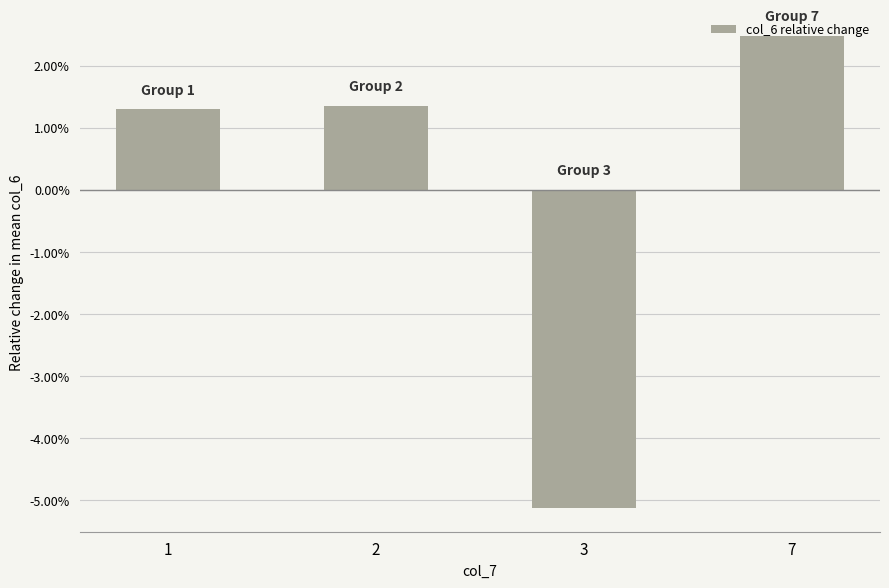

How many values are below 0?

1